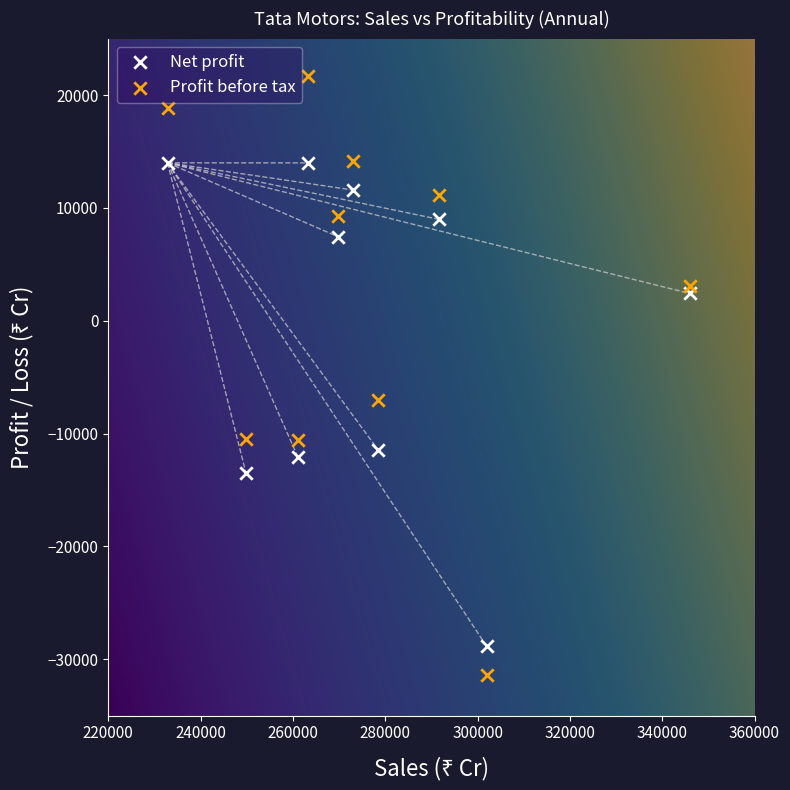

Which series contains the lowest Y value?

Profit before tax